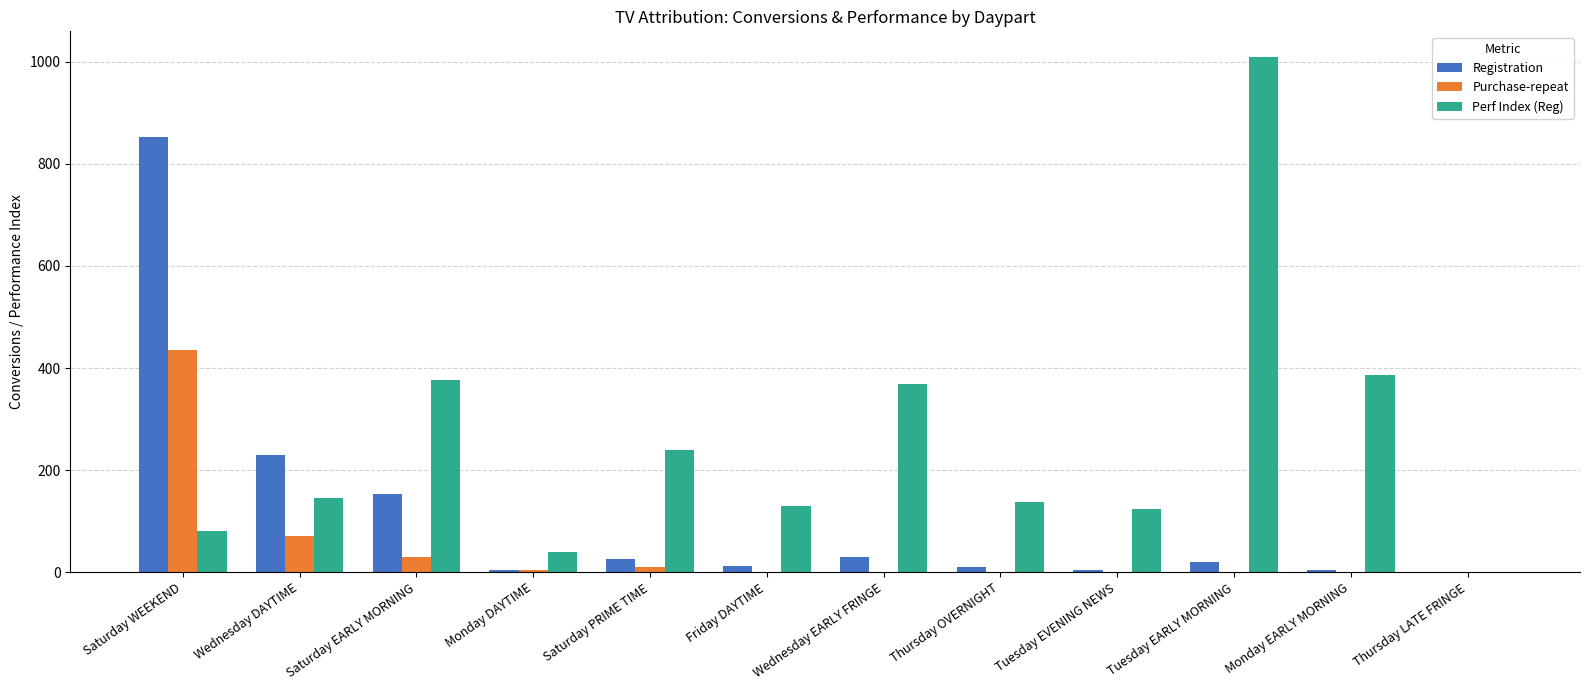

Which series changed the most between Wednesday EARLY FRINGE and Tuesday EVENING NEWS?

Perf Index (Reg)